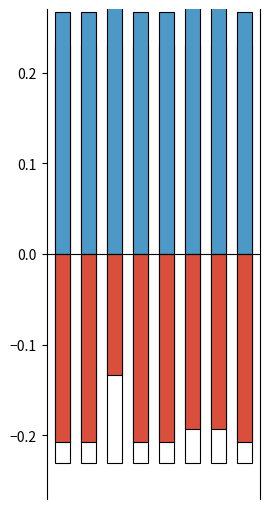

Which has a higher value, 2 or 4?

2